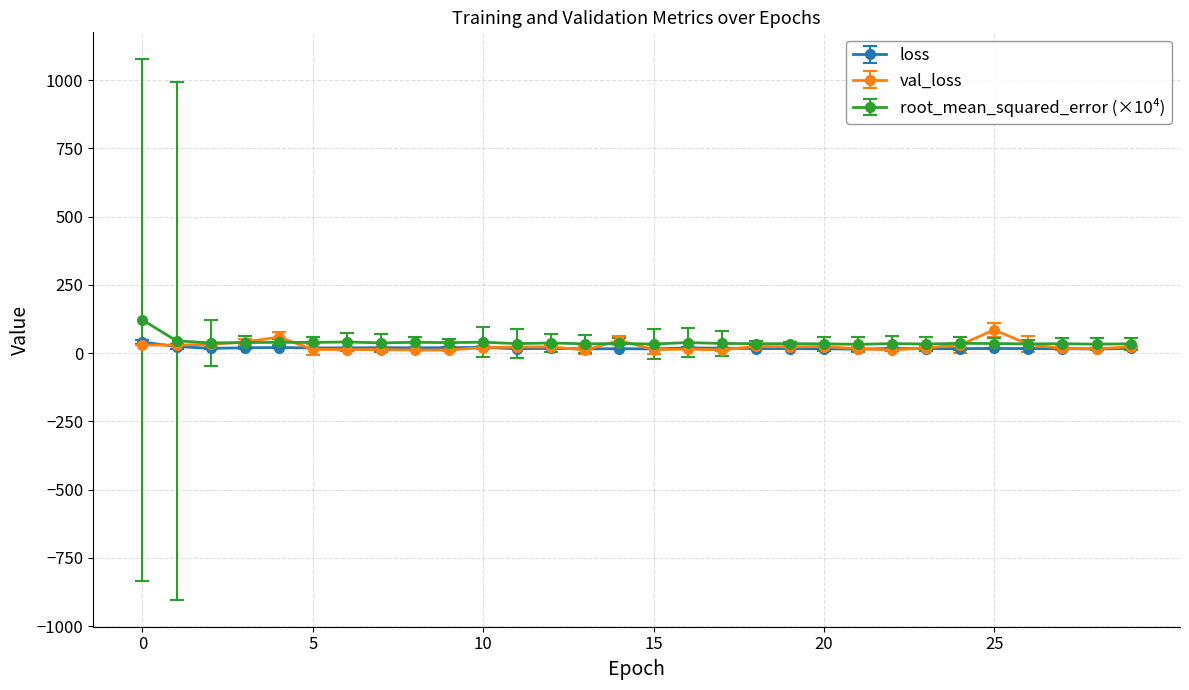

What is the maximum value shown in the chart?

121.4